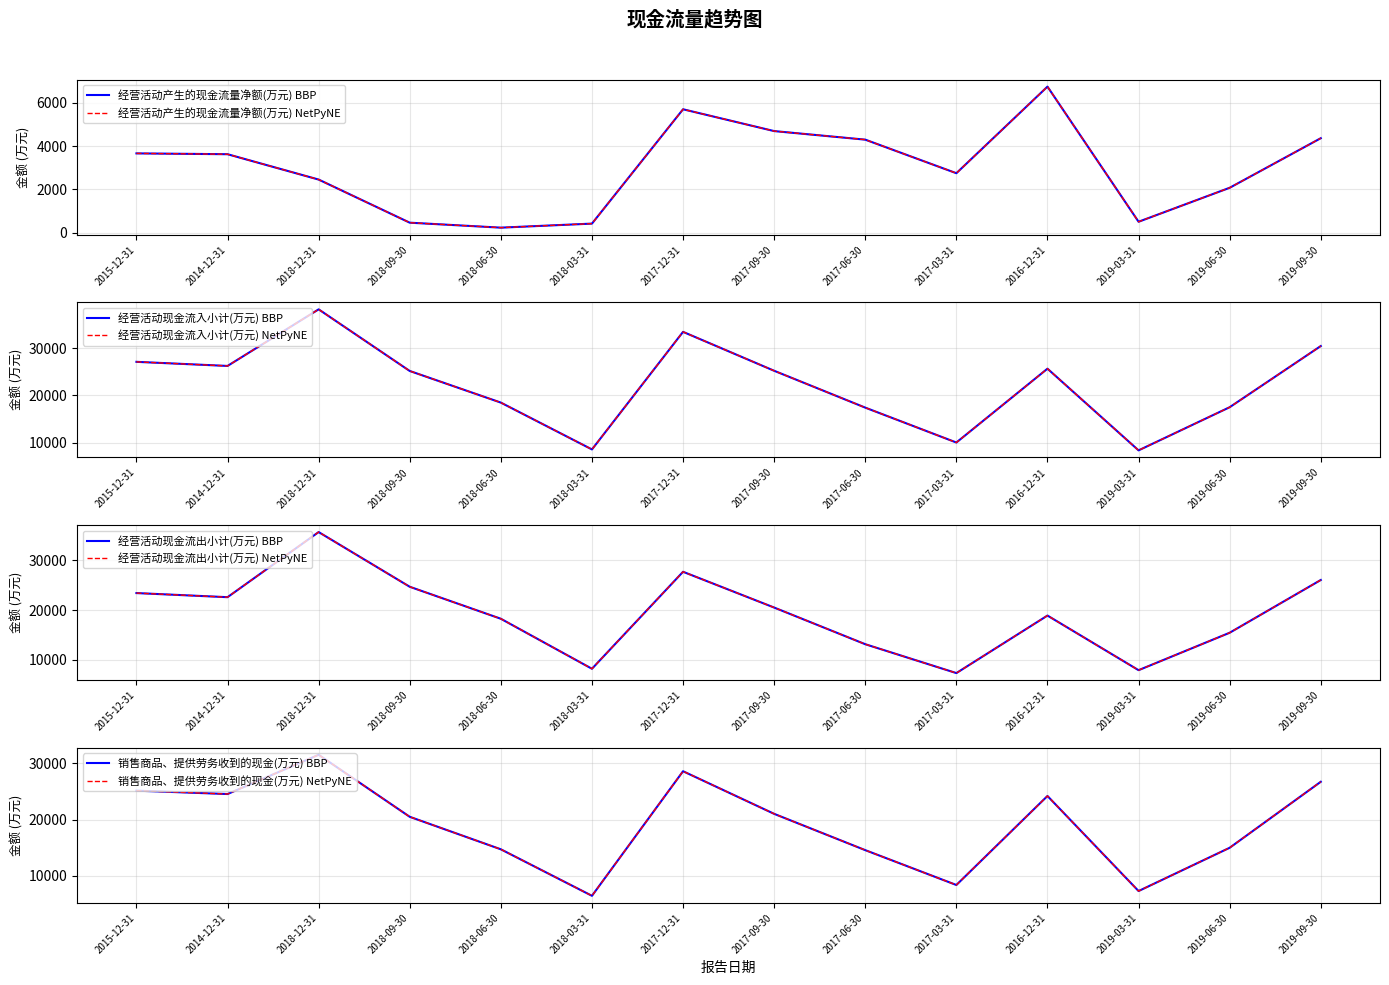

What is the label of the 8th point from the right?

2017-12-31